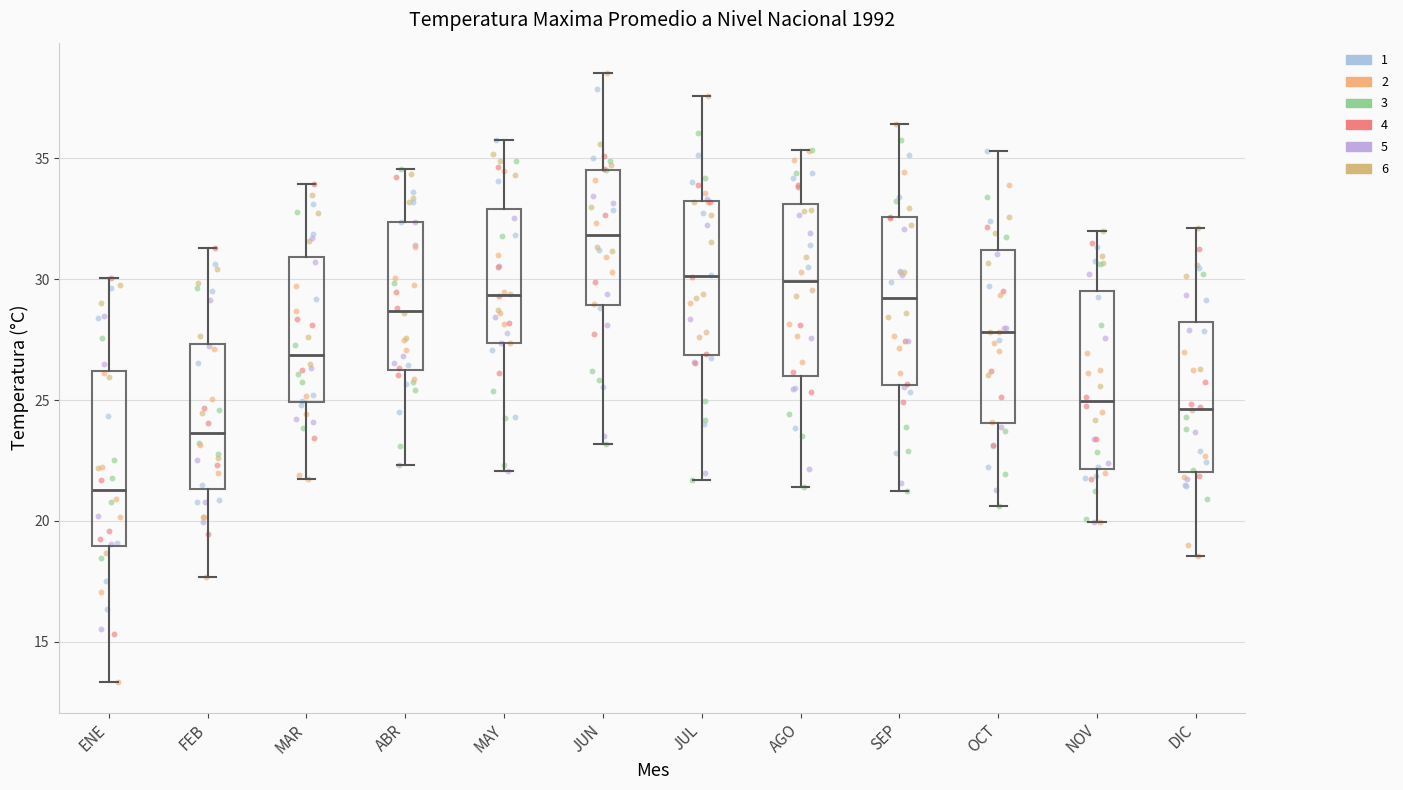

Reading left to right, read every box against the y-axis: the position of its median line, the range the box covers, and the ends of its whiskers. The values are not printed on the chart, so give them approximately, as read against the axis.

ENE: median 21.5, box 19.0 to 26.0, whiskers 13.5 to 30.0
FEB: median 23.5, box 21.5 to 27.5, whiskers 17.5 to 31.5
MAR: median 27.0, box 25.0 to 31.0, whiskers 21.5 to 34.0
ABR: median 28.5, box 26.0 to 32.5, whiskers 22.5 to 34.5
MAY: median 29.5, box 27.5 to 33.0, whiskers 22.0 to 36.0
JUN: median 32.0, box 29.0 to 34.5, whiskers 23.0 to 38.5
JUL: median 30.0, box 27.0 to 33.0, whiskers 21.5 to 37.5
AGO: median 30.0, box 26.0 to 33.0, whiskers 21.5 to 35.5
SEP: median 29.0, box 25.5 to 32.5, whiskers 21.0 to 36.5
OCT: median 28.0, box 24.0 to 31.0, whiskers 20.5 to 35.5
NOV: median 25.0, box 22.0 to 29.5, whiskers 20.0 to 32.0
DIC: median 24.5, box 22.0 to 28.0, whiskers 18.5 to 32.0